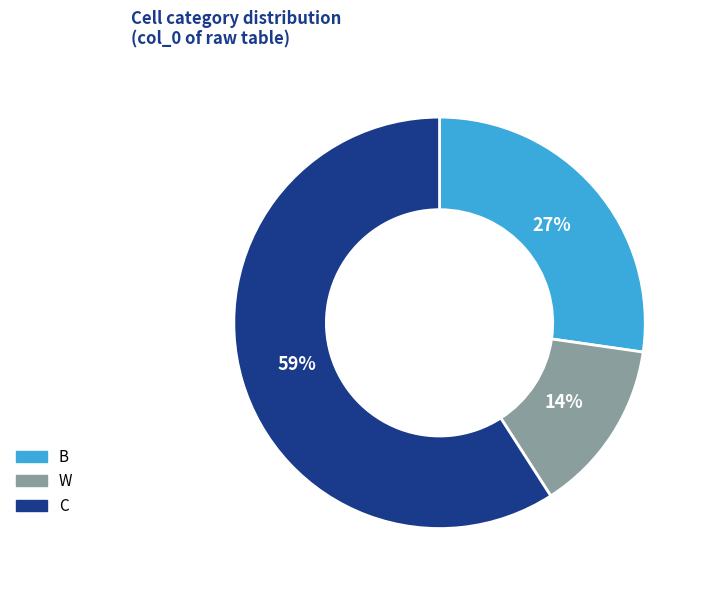

To the nearest percent, what is the difference between the largest and smallest slice percentages?

45%